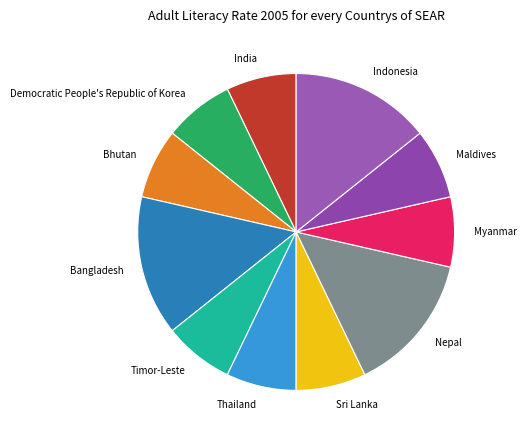

Does Bhutan represent more than half of the total?

No